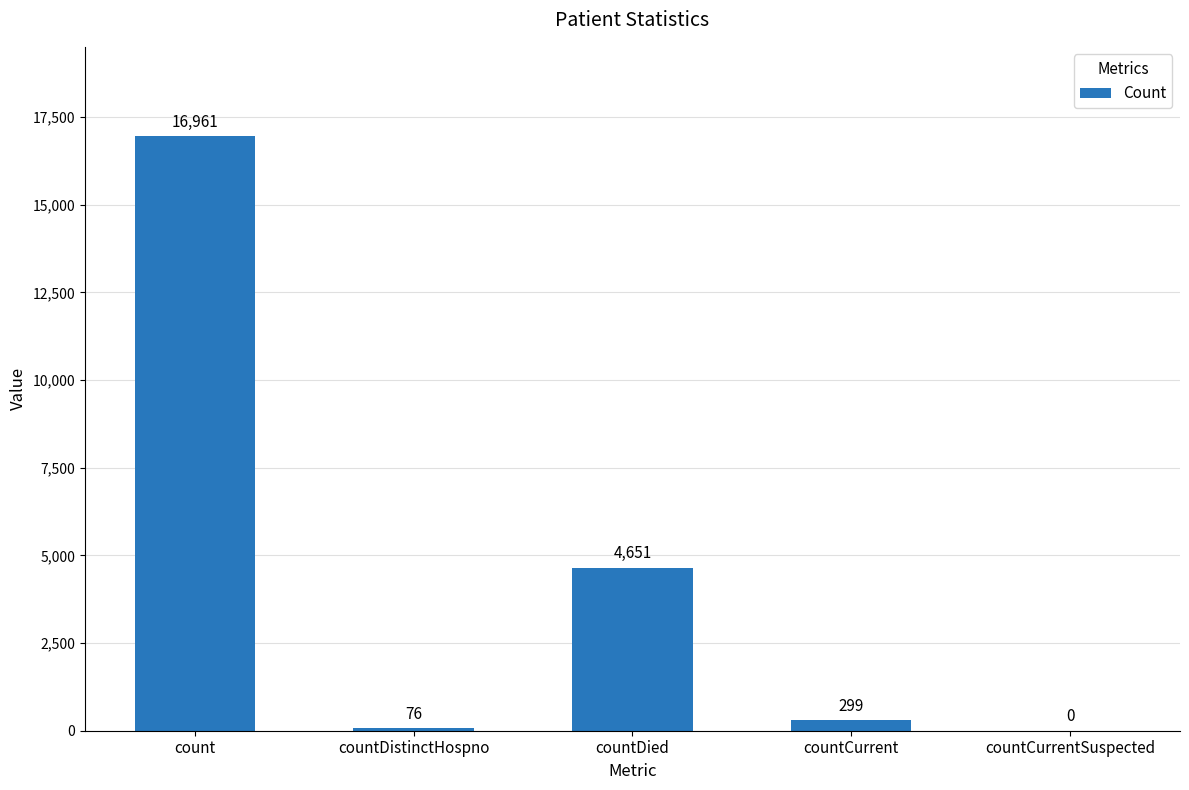

Is it true that the value at countCurrentSuspected is 6806?

False